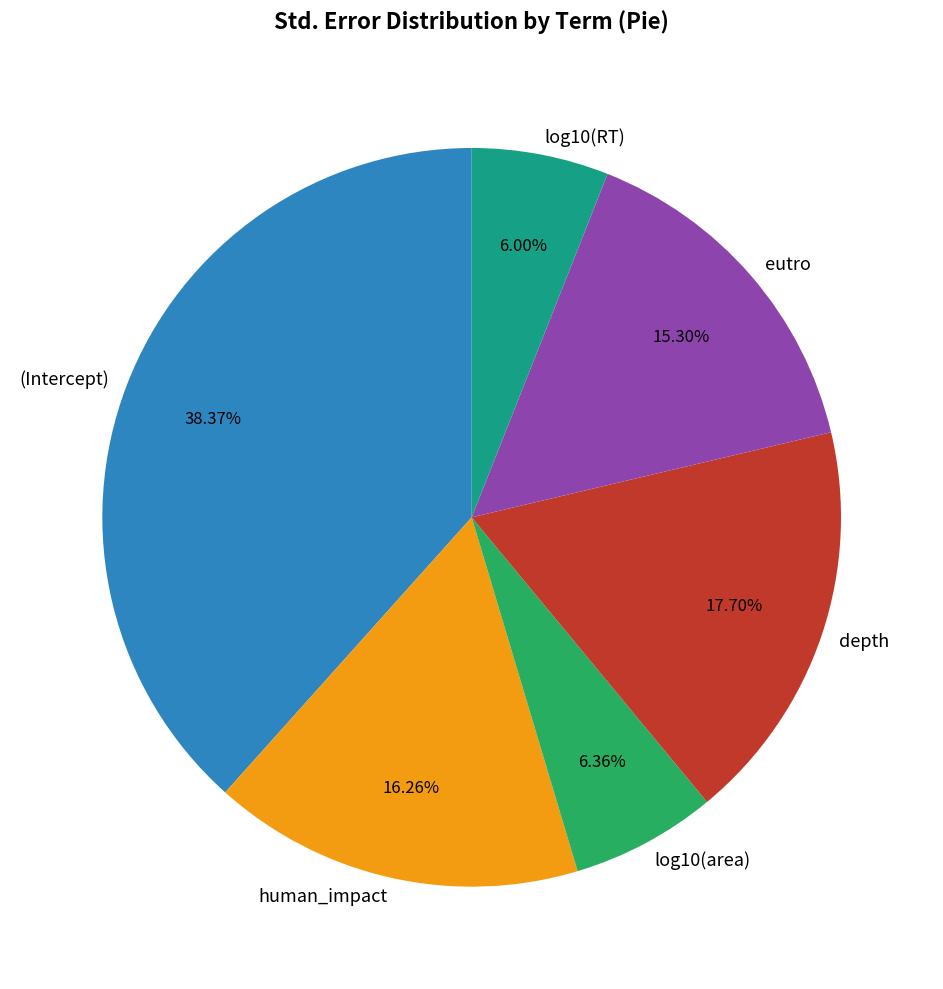

To the nearest percent, what is the difference between the largest and smallest slice percentages?

32%